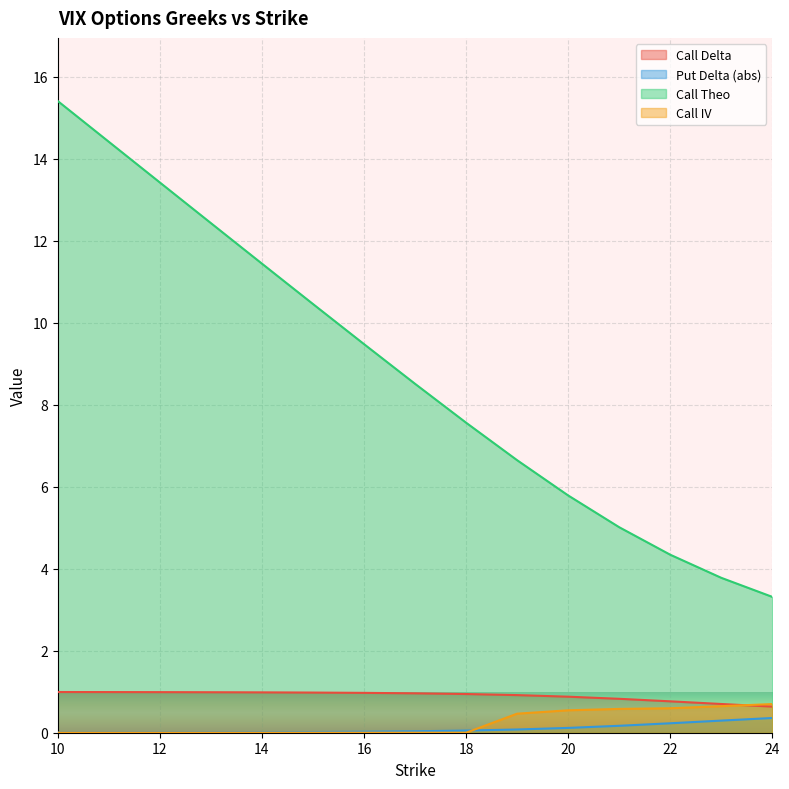

What is the sum of all Call IV values?

3.5